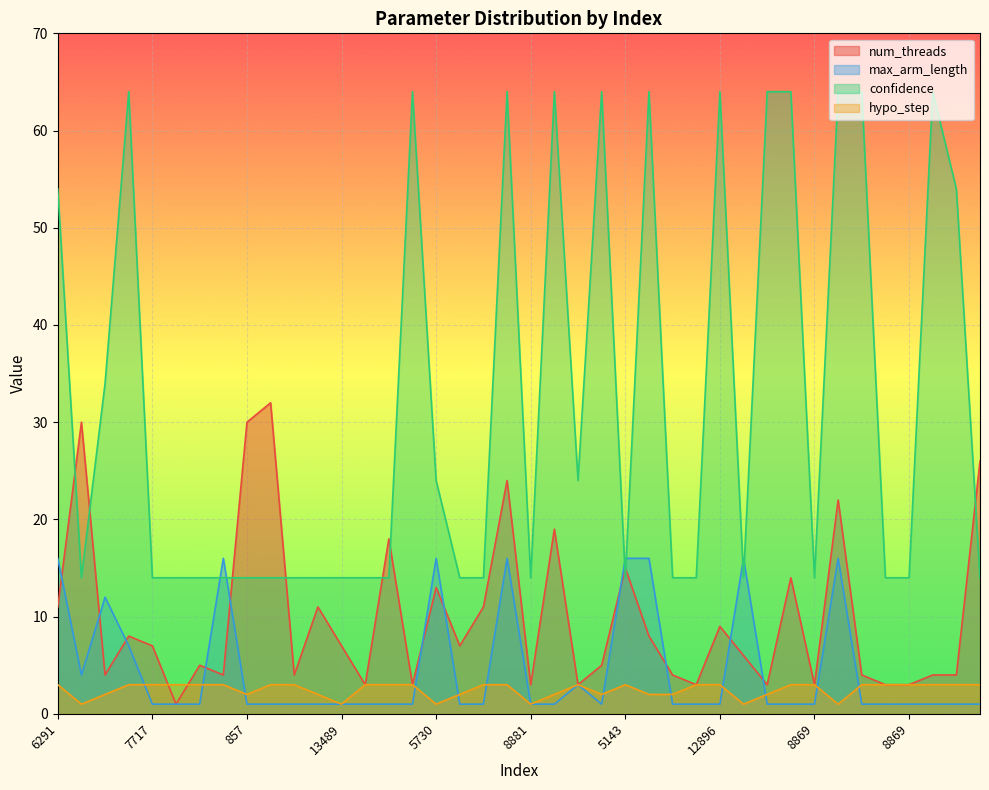

What is the difference between the maximum and minimum values in the hypo_step series?

2